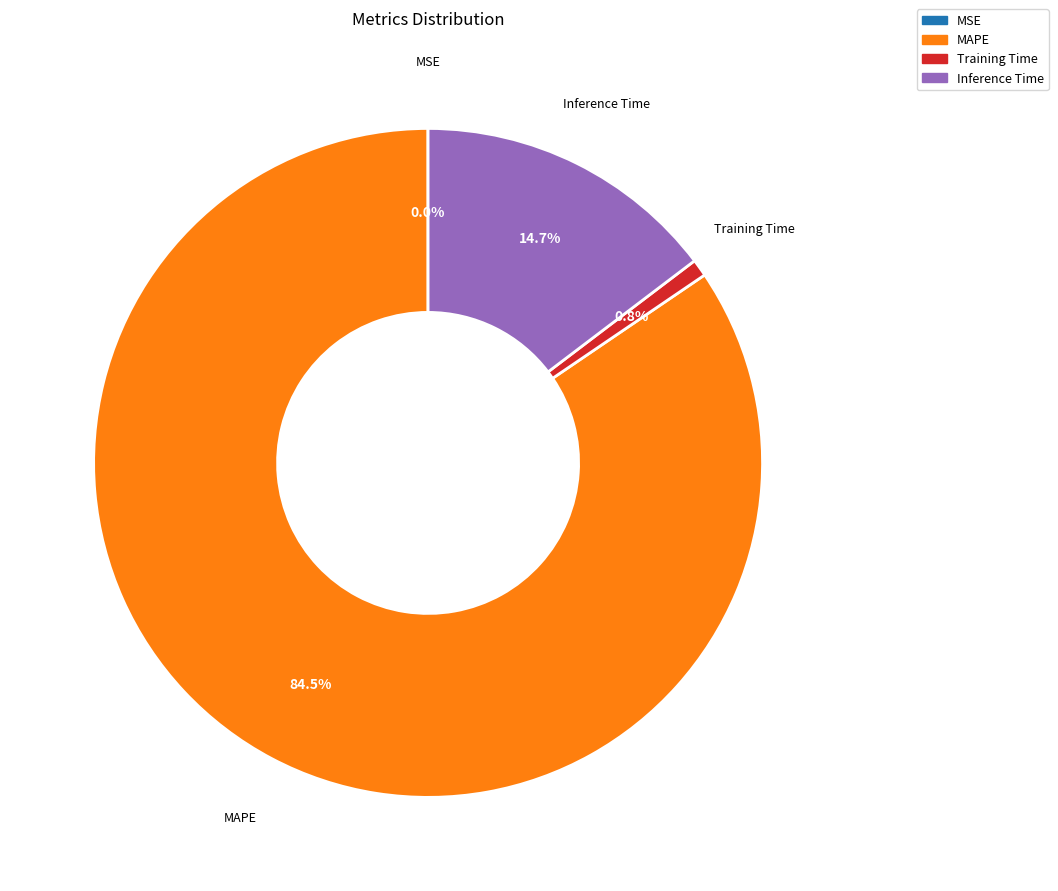

Is there any slice that represents more than half of the pie?

Yes